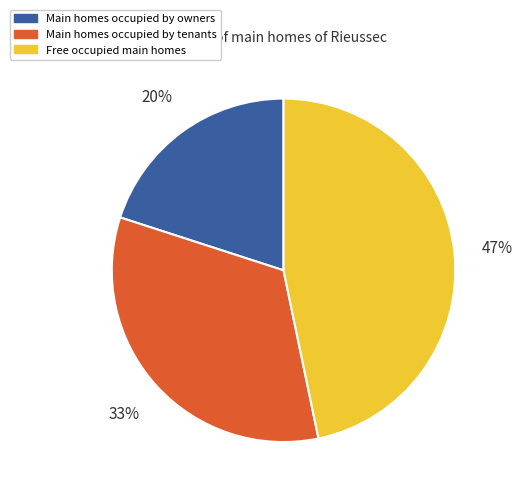

Which has a higher value, Free occupied main homes or Main homes occupied by tenants?

Free occupied main homes